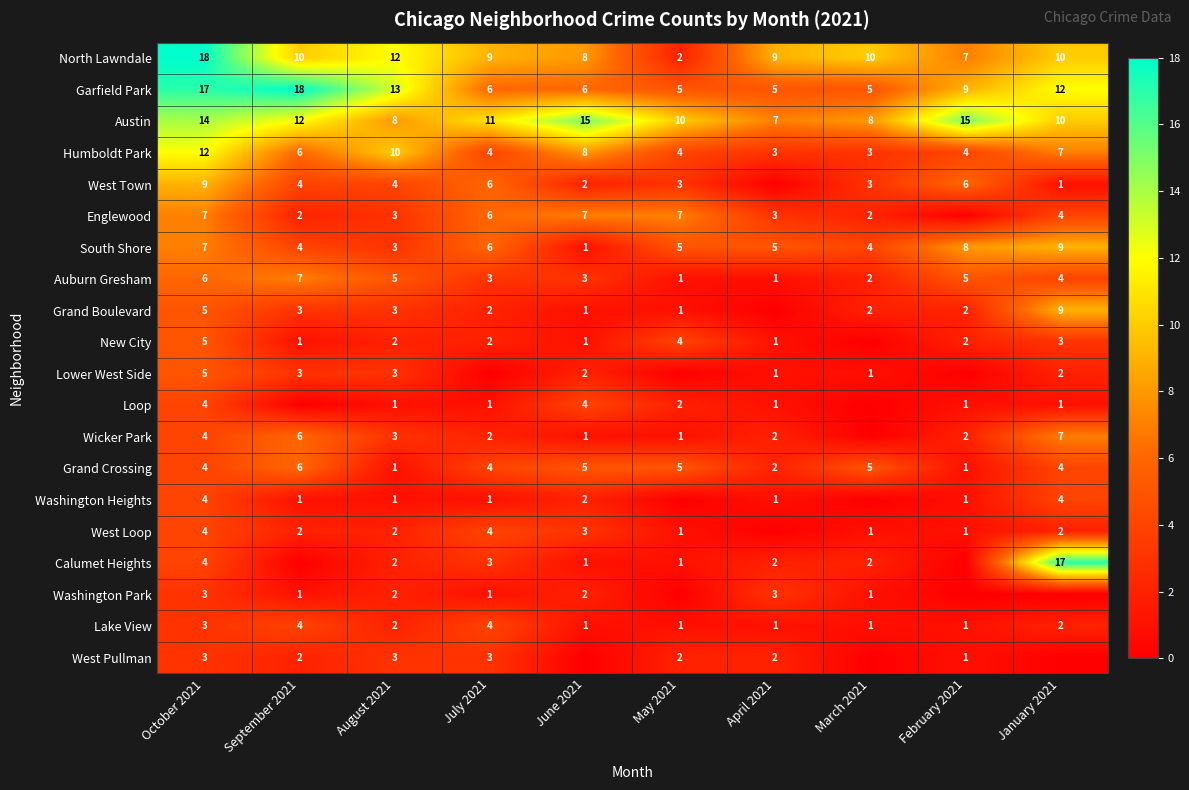

What is the difference between the highest and lowest values at January 2021?

17